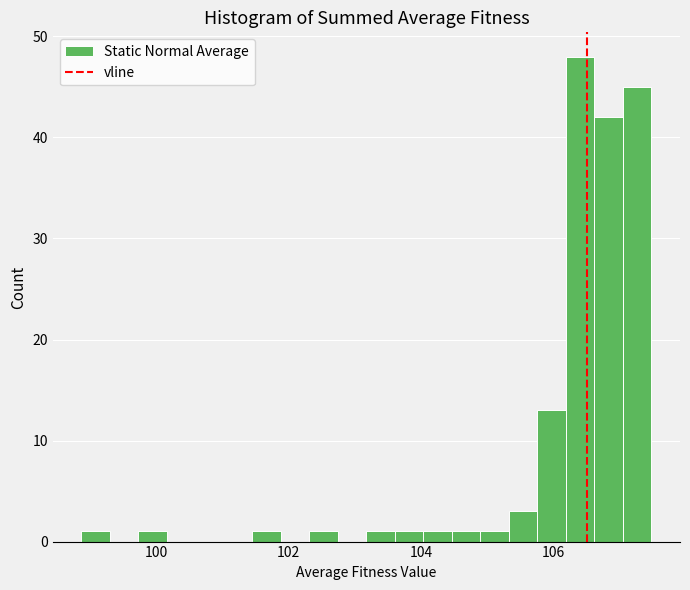

Read against the x-axis, roughly where is the centre of the tallest bar?

106.4